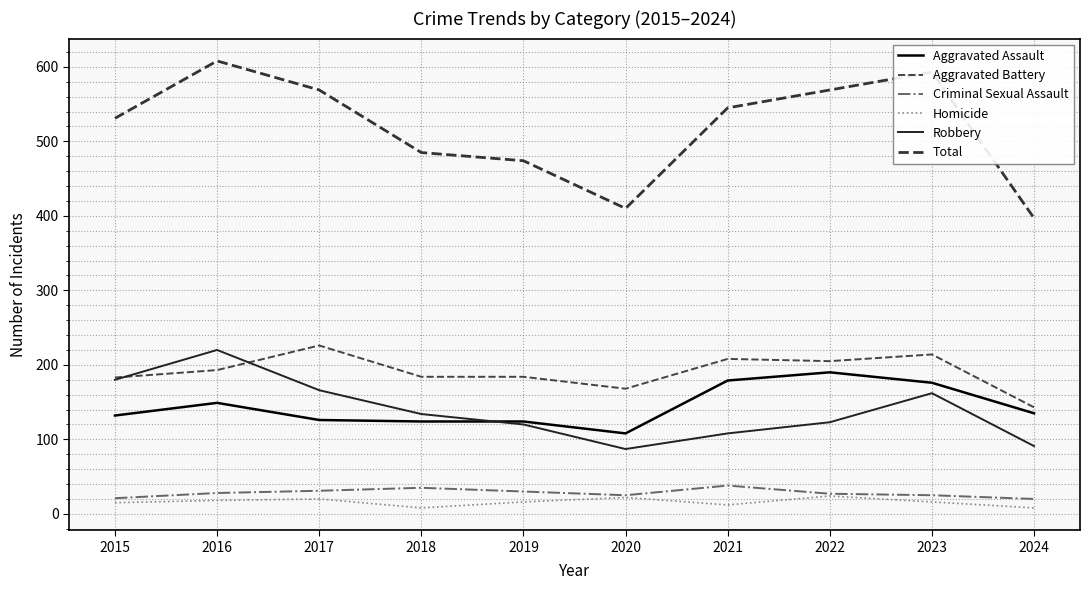

The Homicide series shows 38 at 2022. True or false?

False